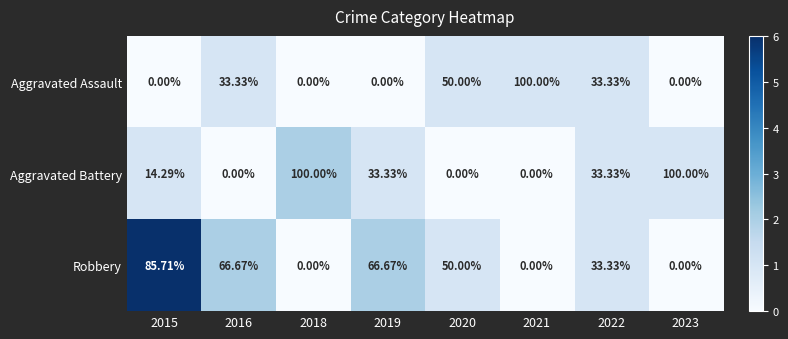

At how many categories does at least one series exceed 4?

8